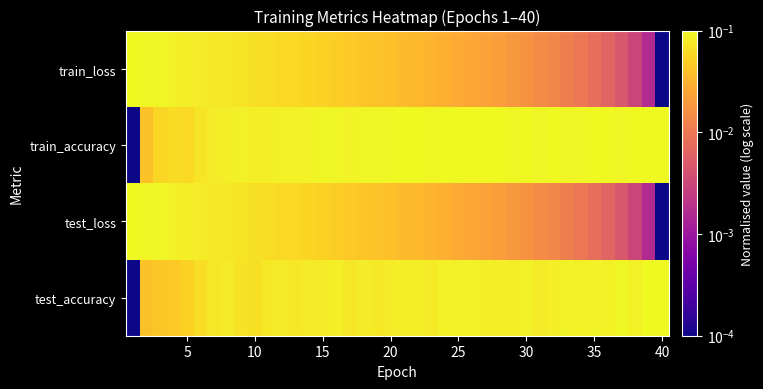

Count the number of data series in this chart.

4